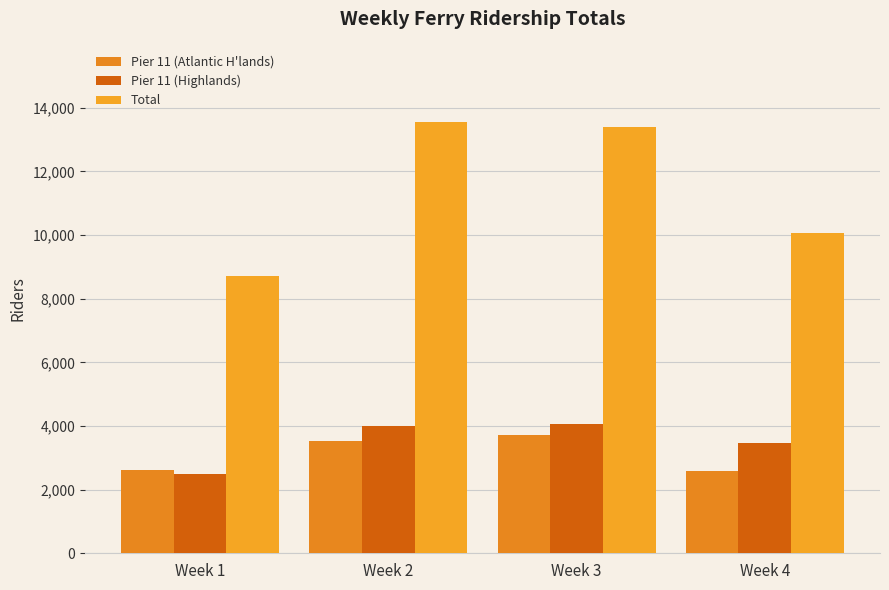

Is the value of Pier 11 (Atlantic H'lands) at Week 2 greater than the value of Total at Week 1?

No